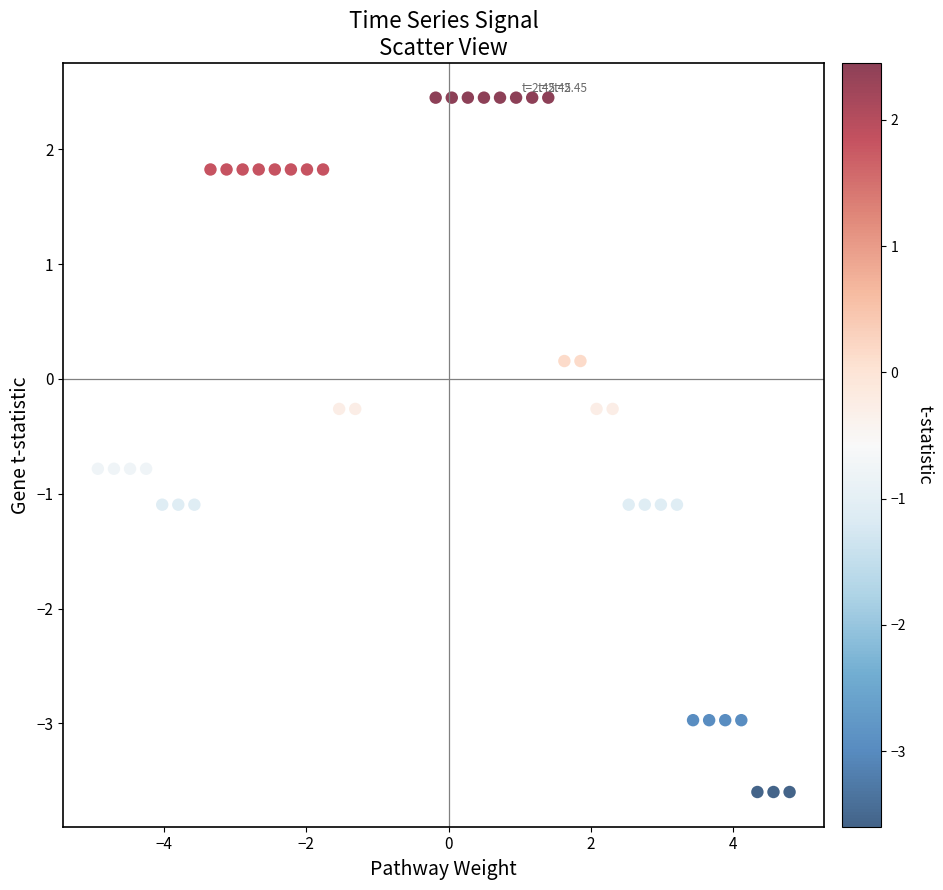

What is the range of X values (max minus min)?

9.7